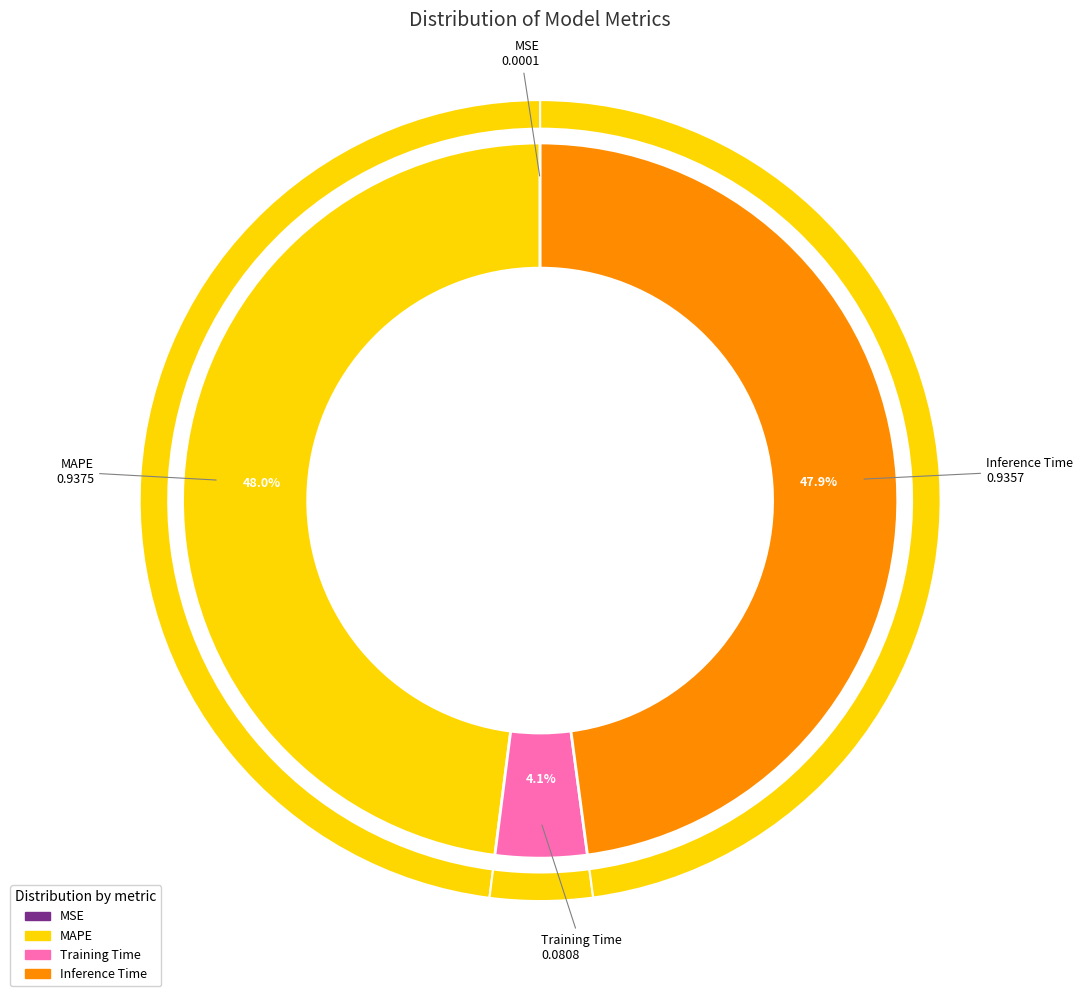

To the nearest percent, what is the difference between the largest and smallest slice percentages?

48%